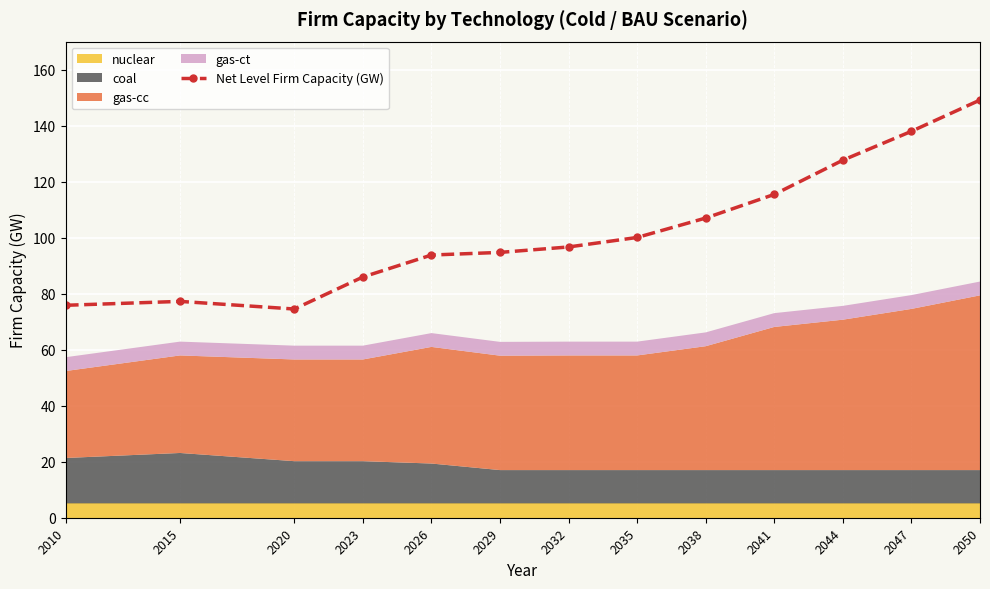

Reading left to right, what are all the values shown in this chart?

75.9	77.2	74.5	86.0	93.8	94.7	96.7	100.1	107.0	115.5	127.7	138.0	149.1